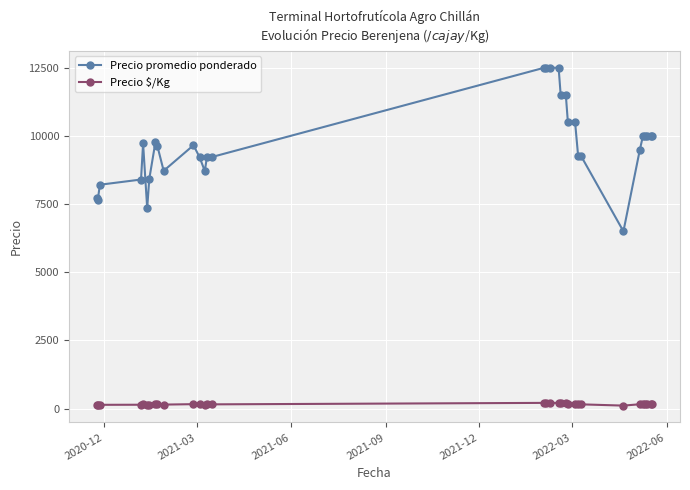

Which series has the widest spread of values?

Precio promedio ponderado